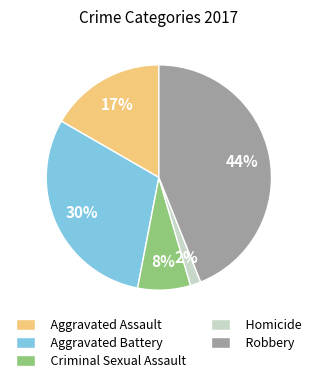

Combined, do Homicide and Aggravated Battery account for over 50%?

No